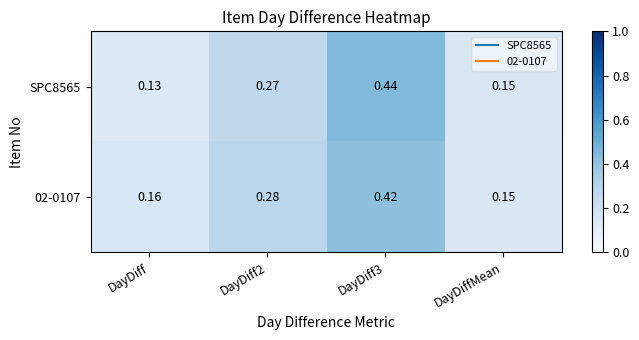

Which category has the lowest value across all series?

DayDiff